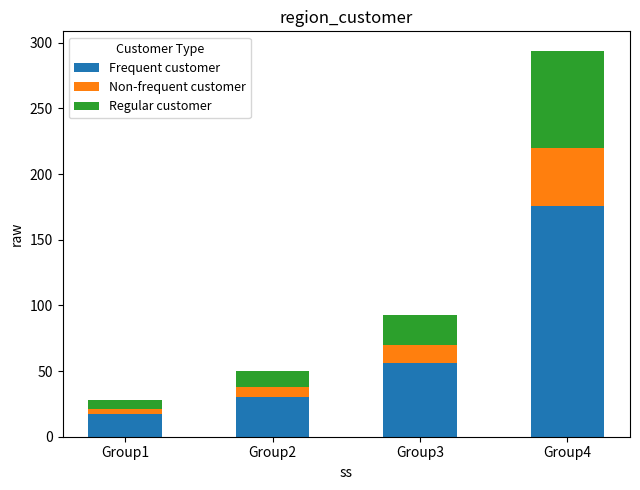

What is the lowest value of the Frequent customer series?

17